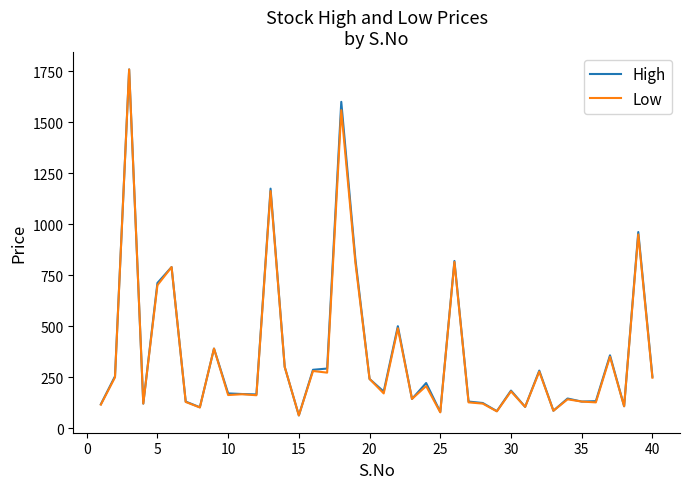

What is the minimum value for High?

62